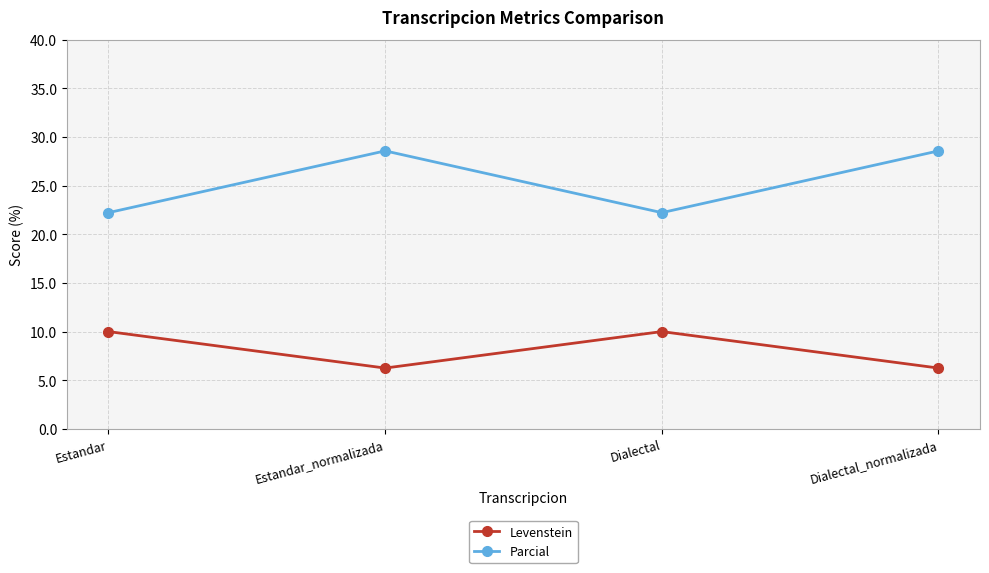

Is the value of Parcial at Dialectal_normalizada greater than the value of Levenstein at Estandar?

Yes